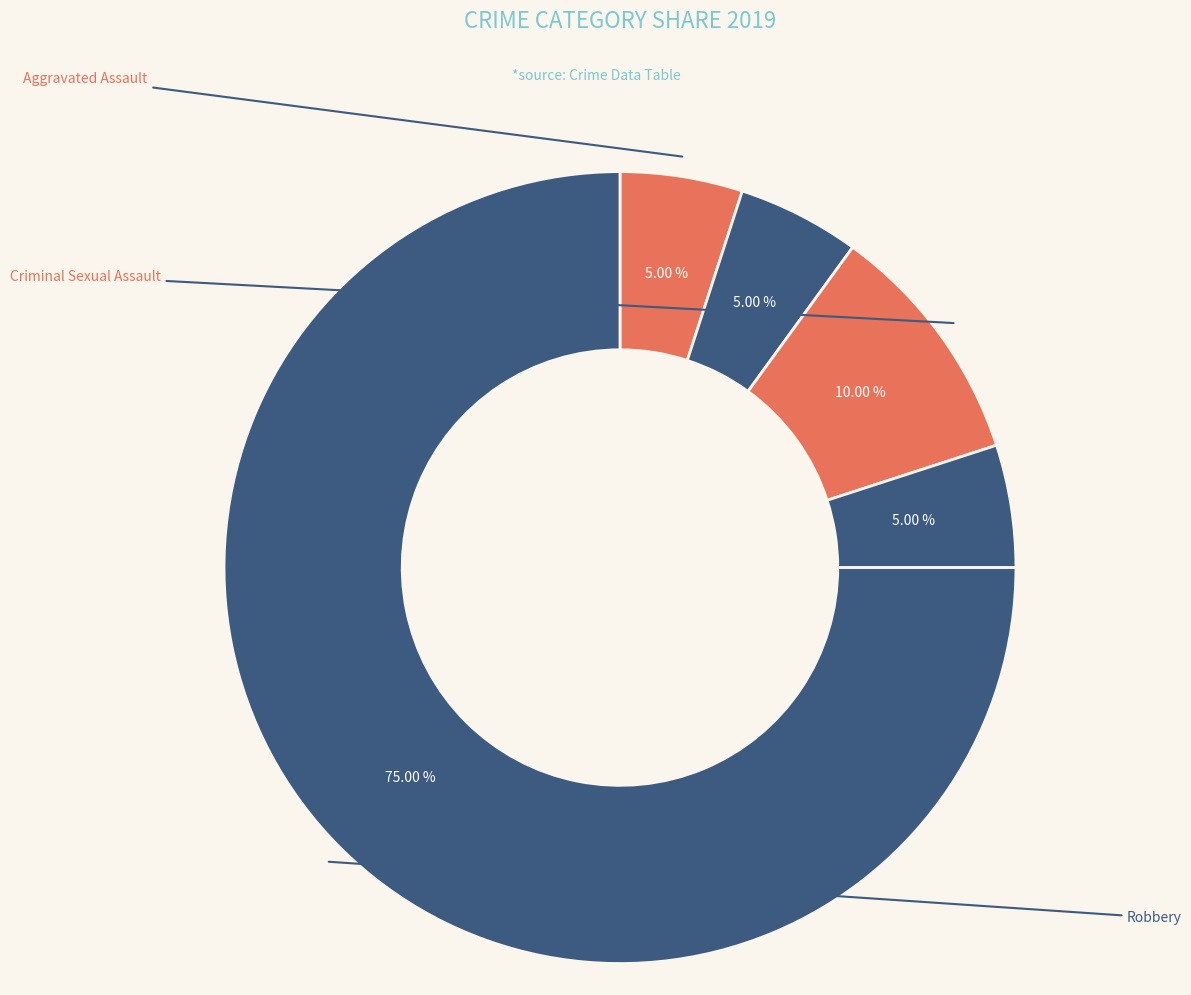

Count the number of slices in the pie.

5